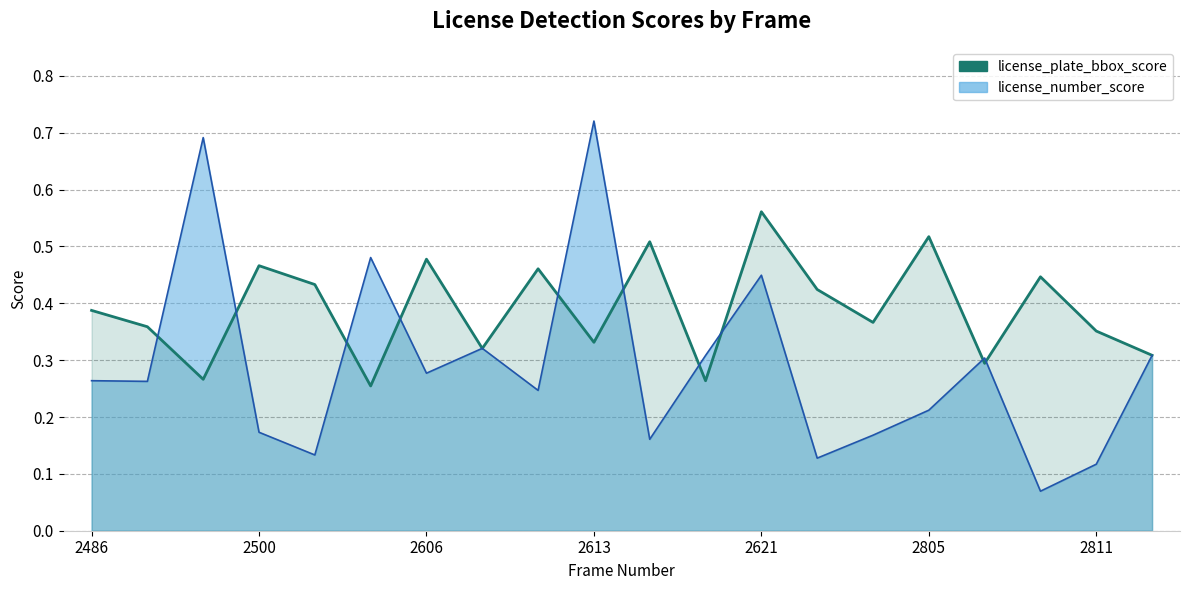

What is the difference between the maximum and minimum values?

0.3